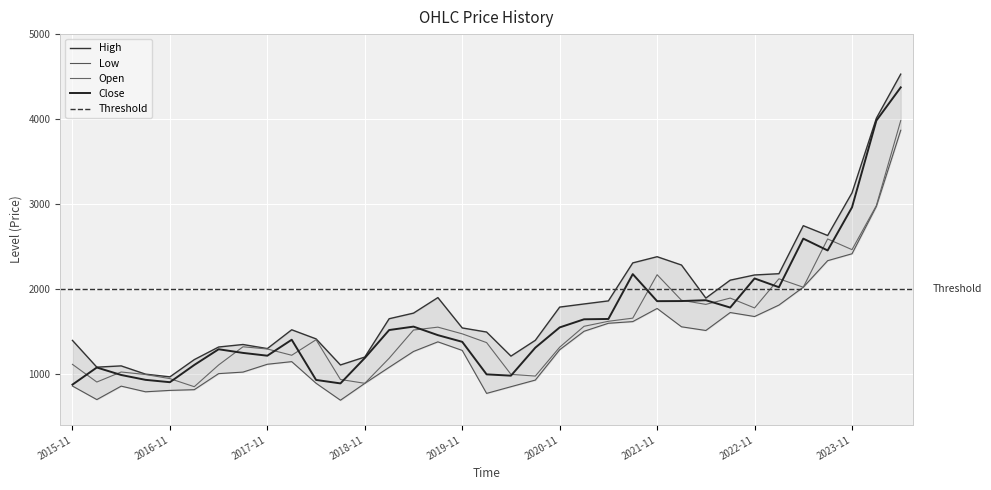

At which category does the chart reach its minimum across all series?

2018-08